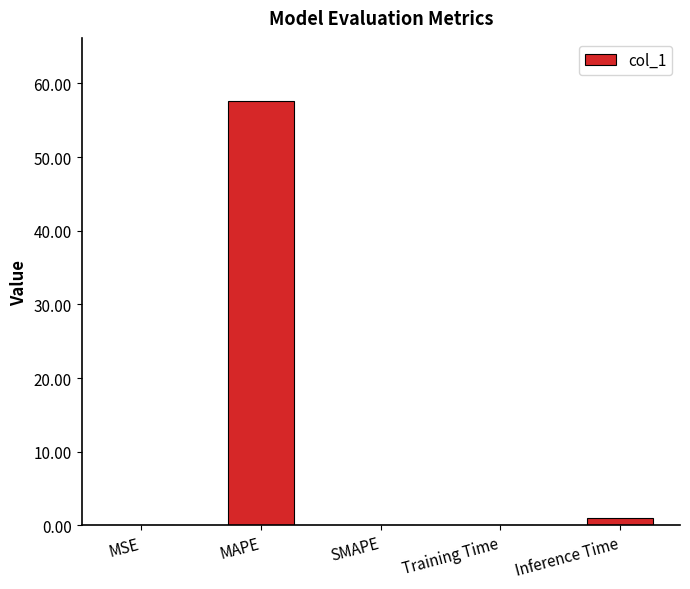

How many categories are shown in the chart?

5